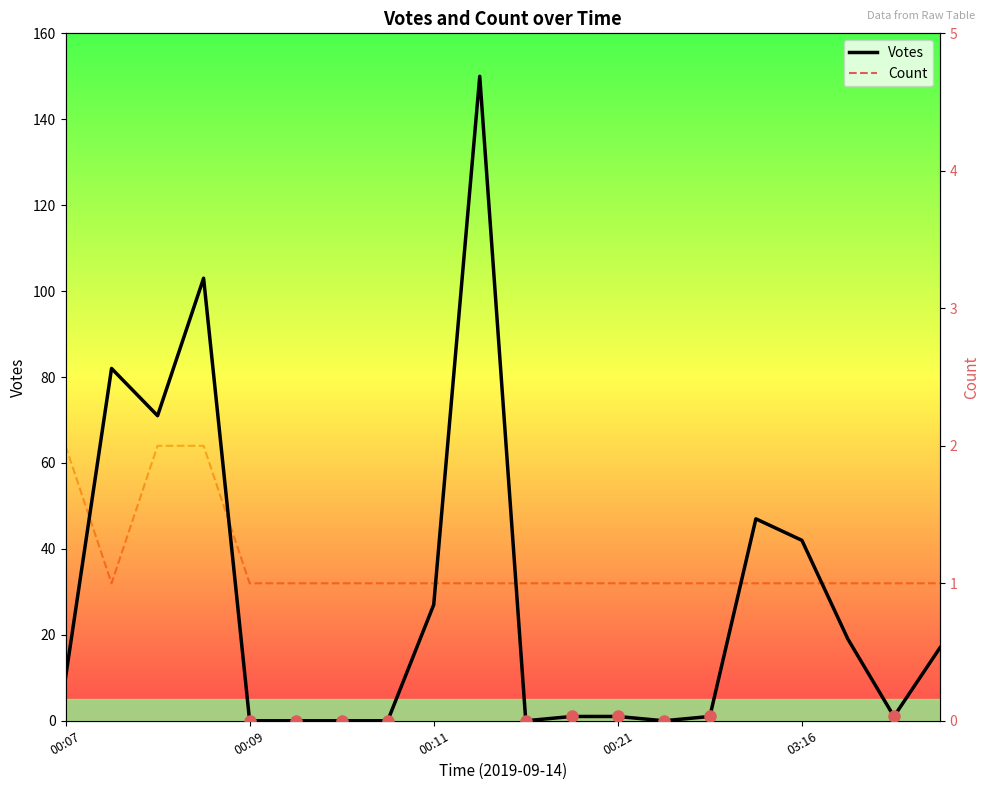

How many interior local peaks does the Votes series have?

4